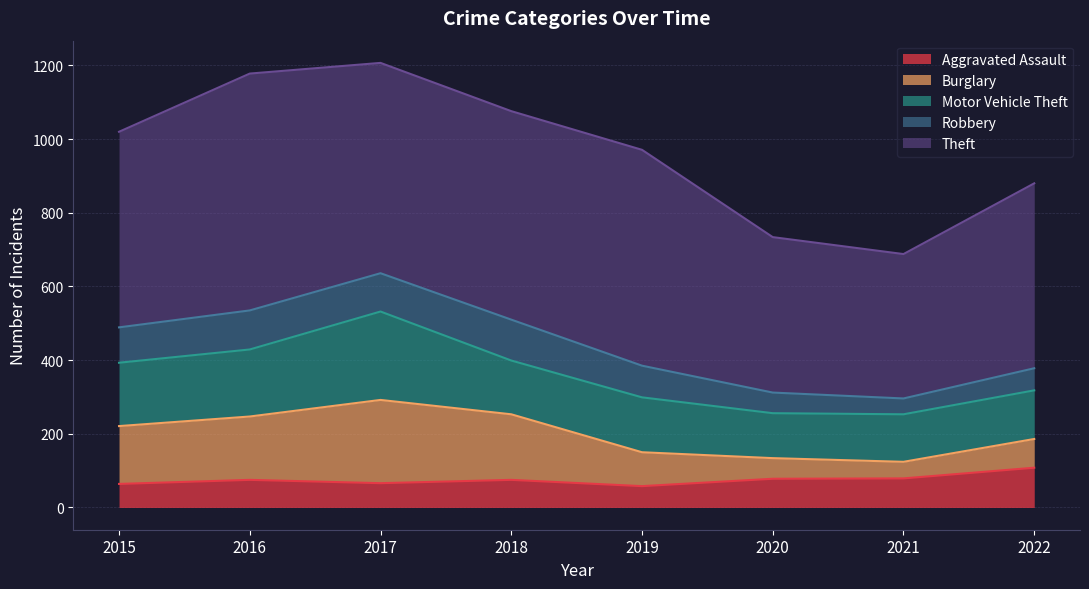

What are all the series names shown in the legend?

Aggravated Assault, Burglary, Motor Vehicle Theft, Robbery, Theft